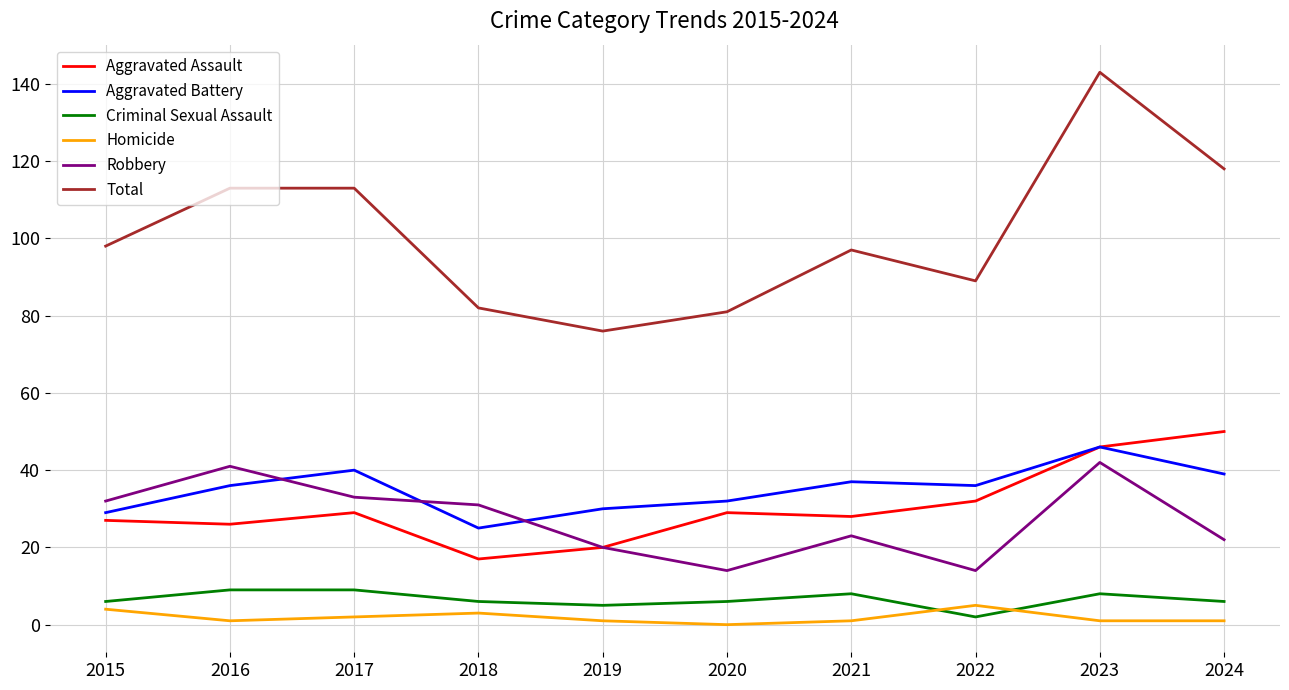

Where is the first local minimum for Aggravated Battery?

2018